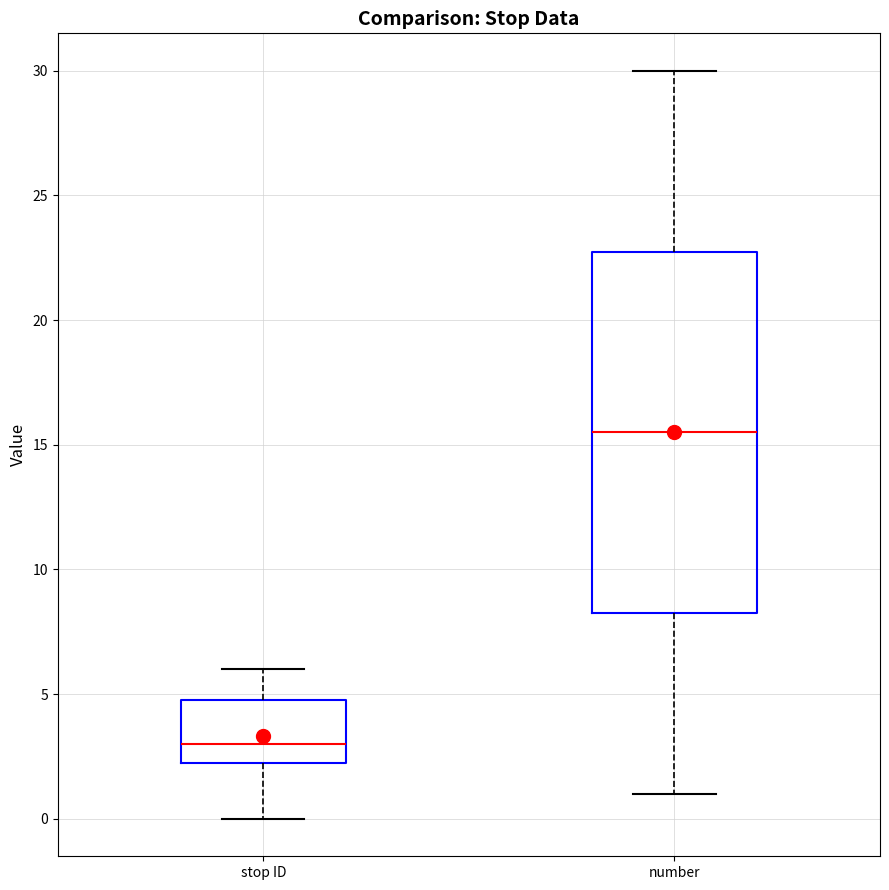

Which box is the tallest, from its lower edge to its upper edge?

number